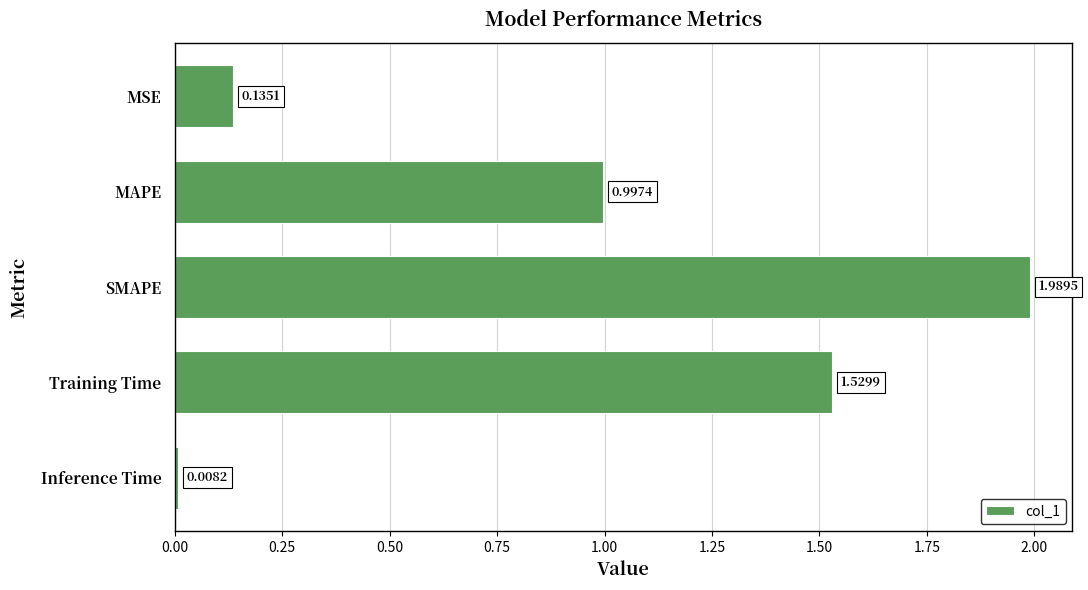

At which label is the value closest to 0?

Inference Time